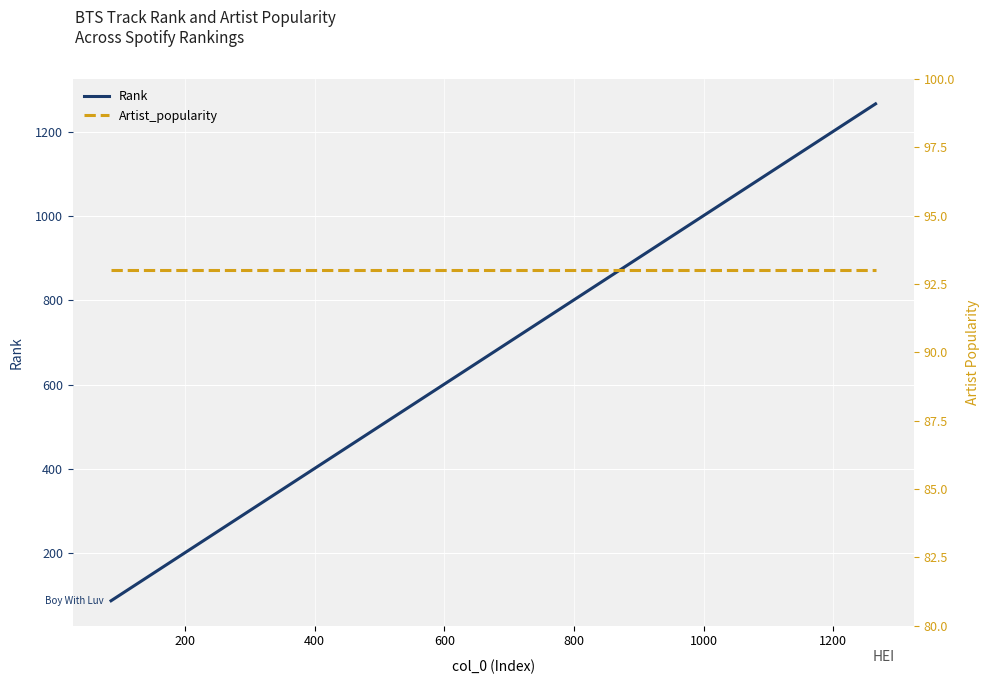

What is the highest value of the Rank series?

1266